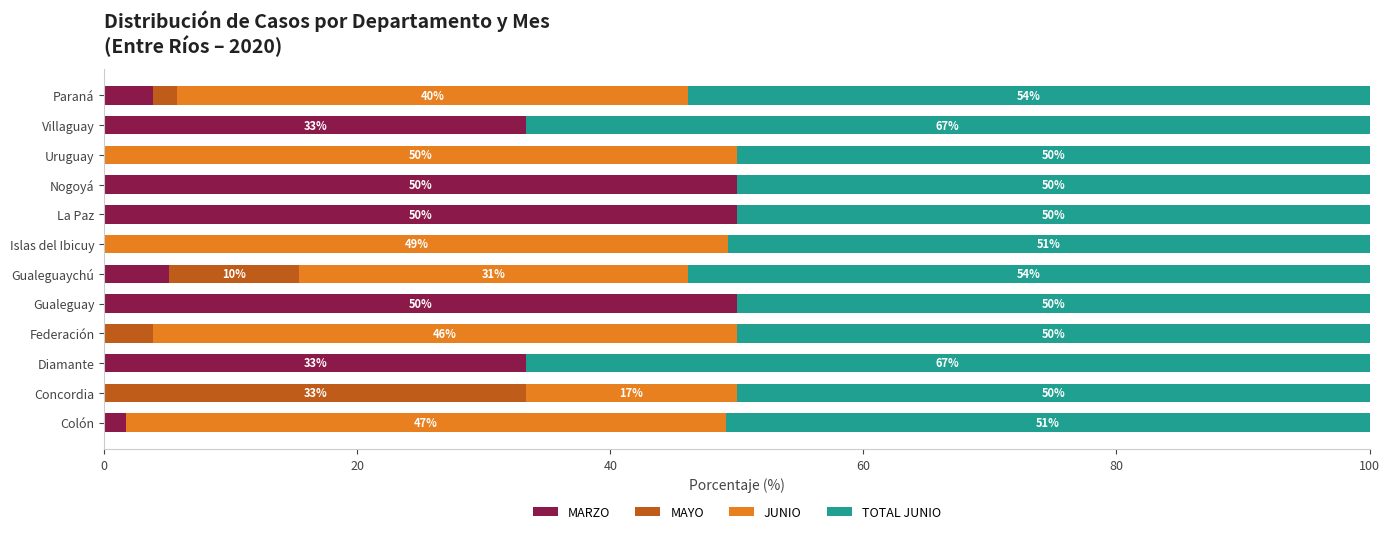

True or false: MARZO has a value of 69.3 at Nogoyá.

False